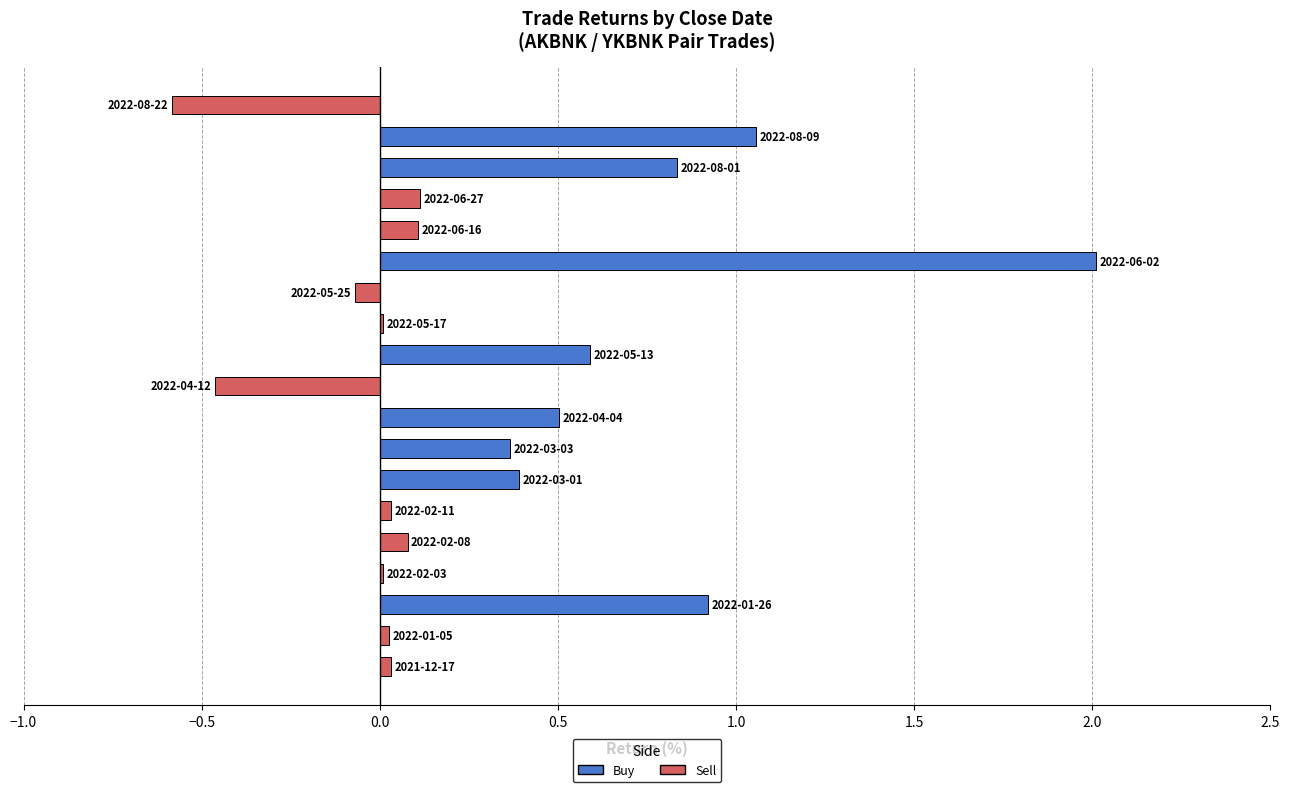

What is the greatest value displayed?

2.0